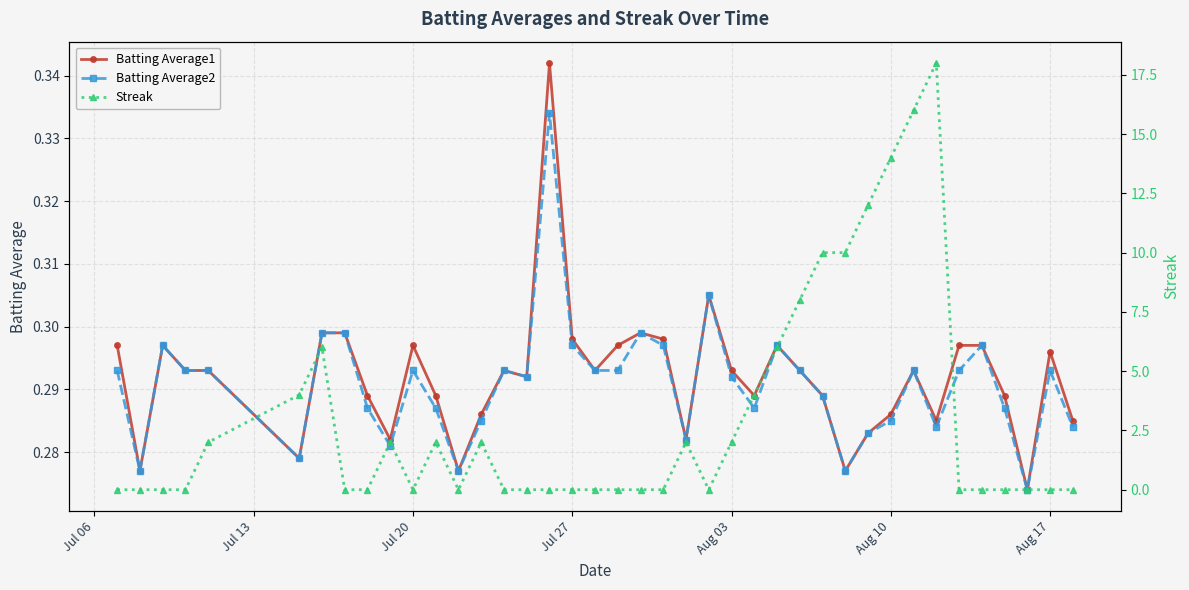

Which series has the largest total across all categories?

Streak